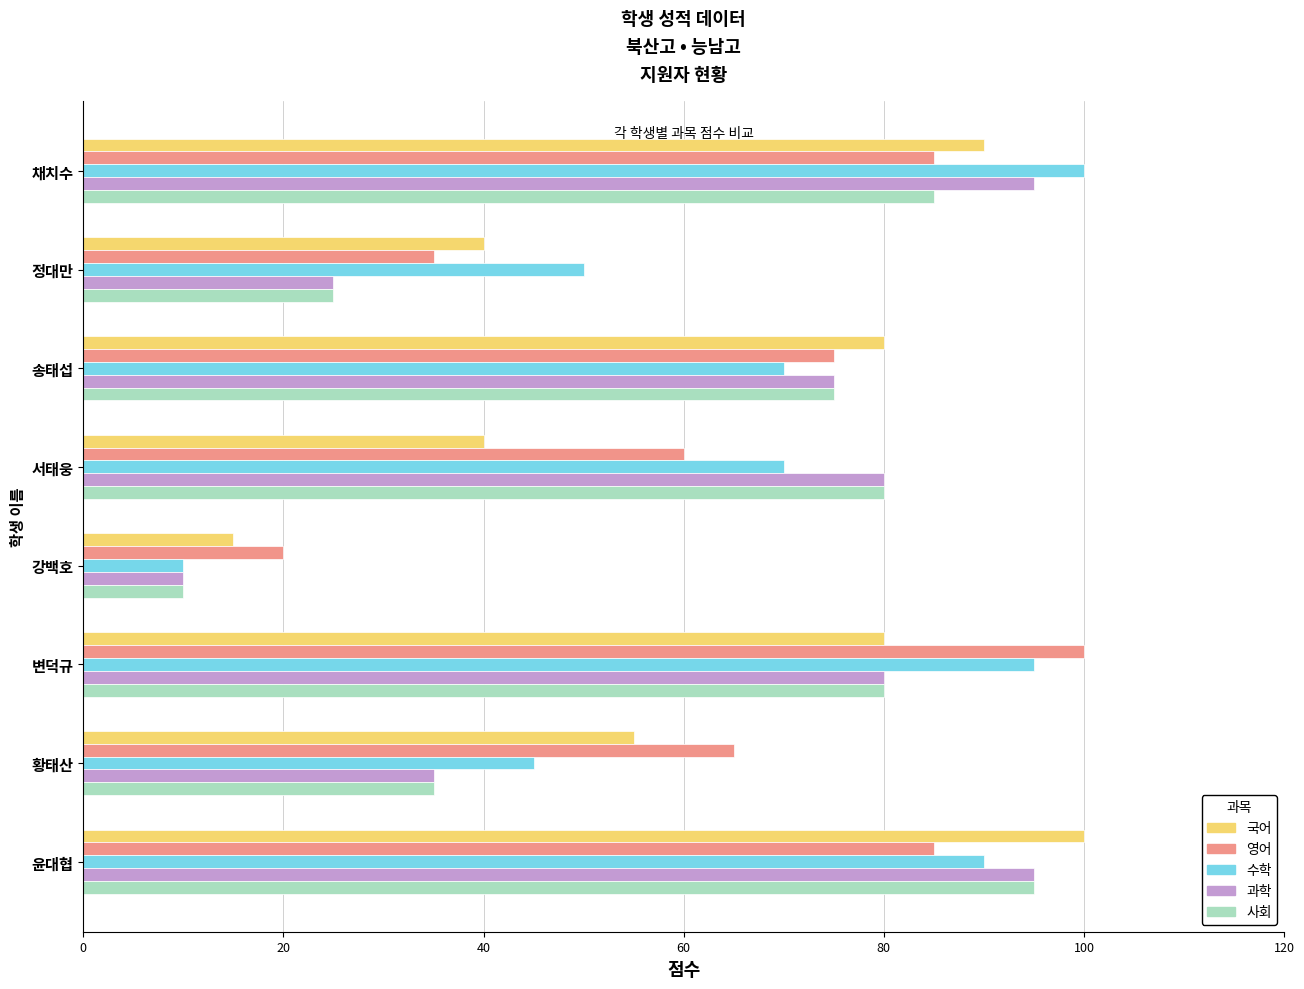

At how many categories does at least one series exceed 77?

5